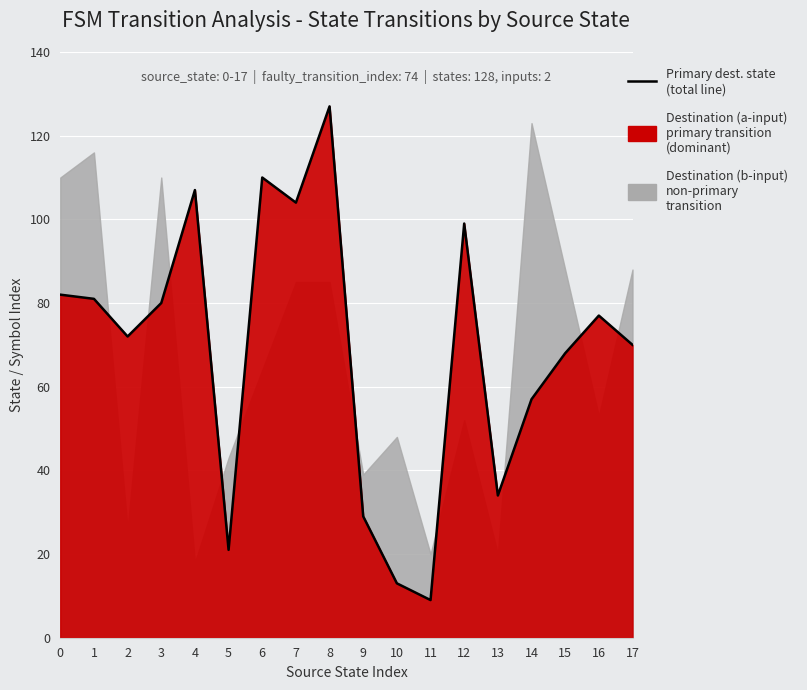

At which label is the value closest to 68?

15